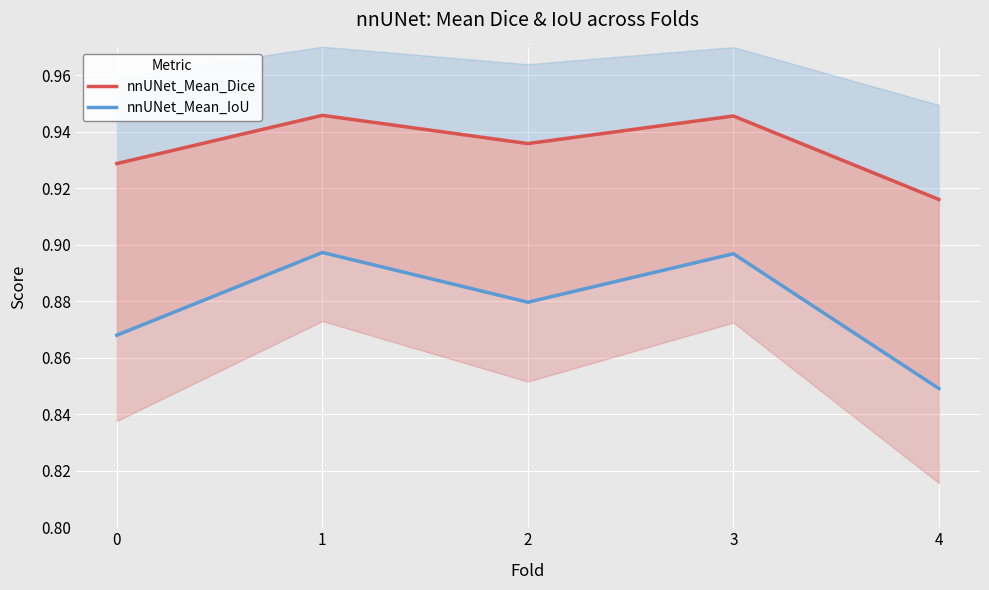

Rank the series by their maximum value, from lowest to highest.

nnUNet_Mean_IoU, nnUNet_Mean_Dice